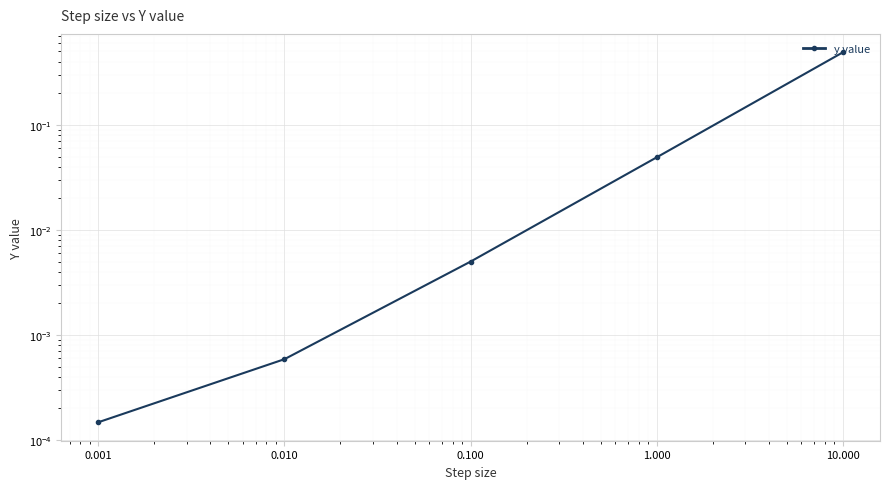

How many lines are shown in the chart?

1